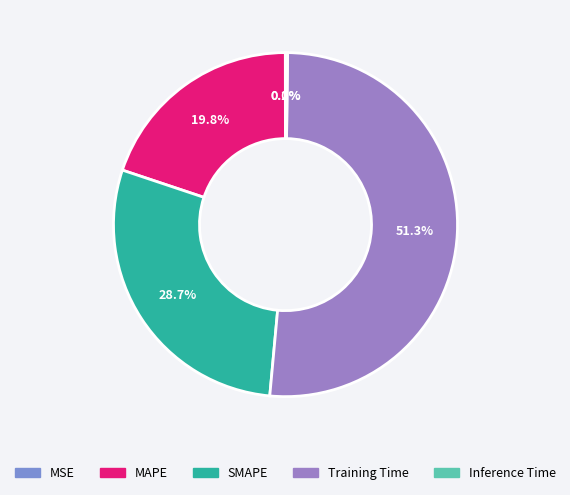

Is it true that Training Time is 62% of the pie?

False